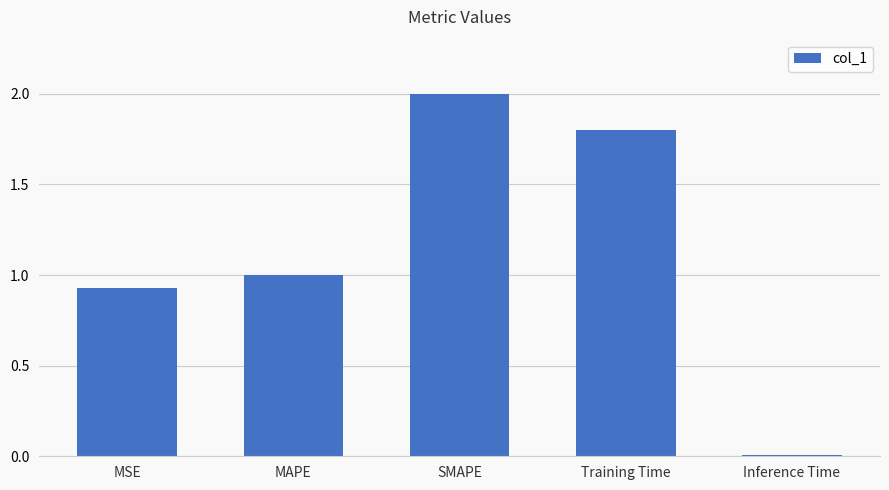

What is the label of the 3rd bar from the right?

SMAPE